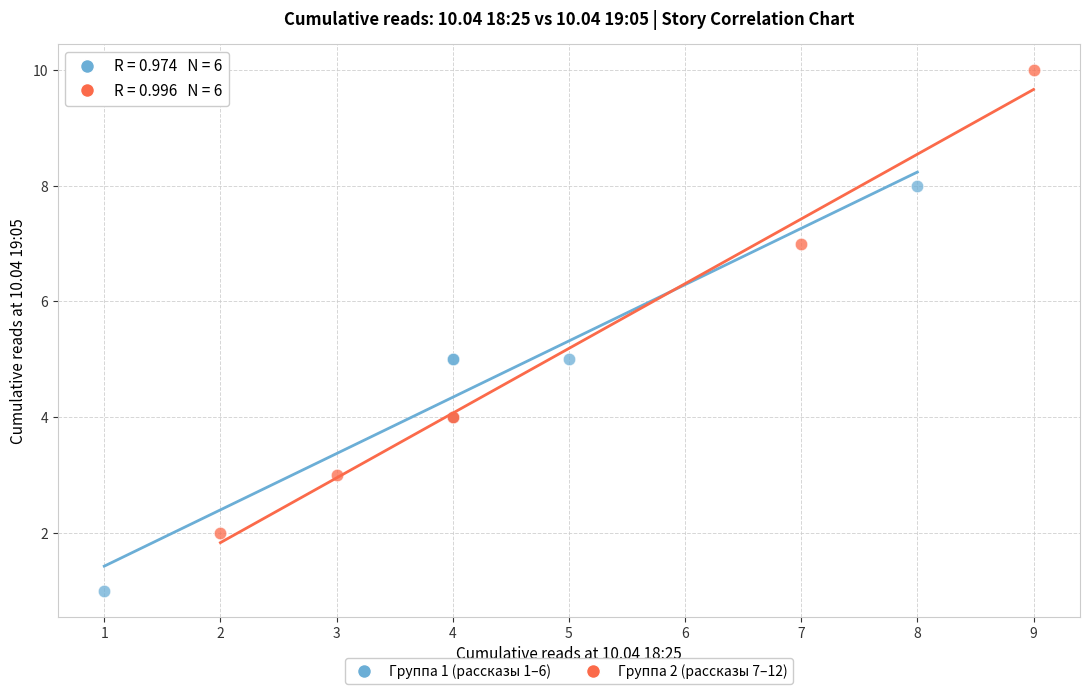

Which series reaches the maximum Y coordinate?

Группа 2 (рассказы 7–12)